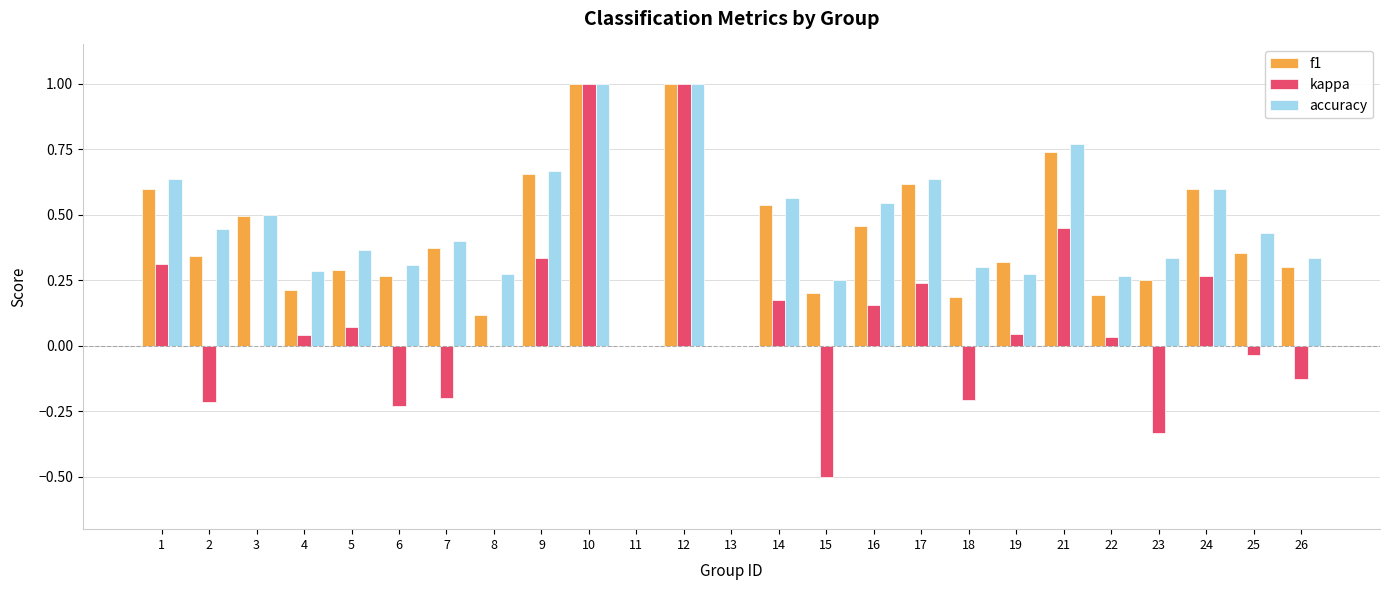

Are the bars grouped side by side (vs. stacked)?

Yes